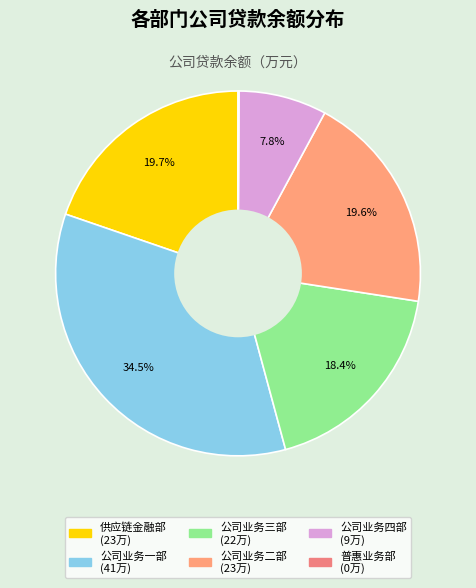

What is the change in value from 公司业务二部 to 普惠业务部?

-231643.3